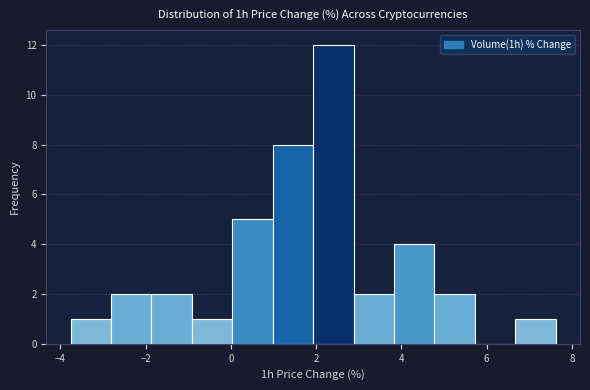

What is the height of the bar covering 6.6 to 7.6 on the x-axis? Neither the bar edges nor the heights are printed on the chart, so give them approximately, as read against the axes.

1